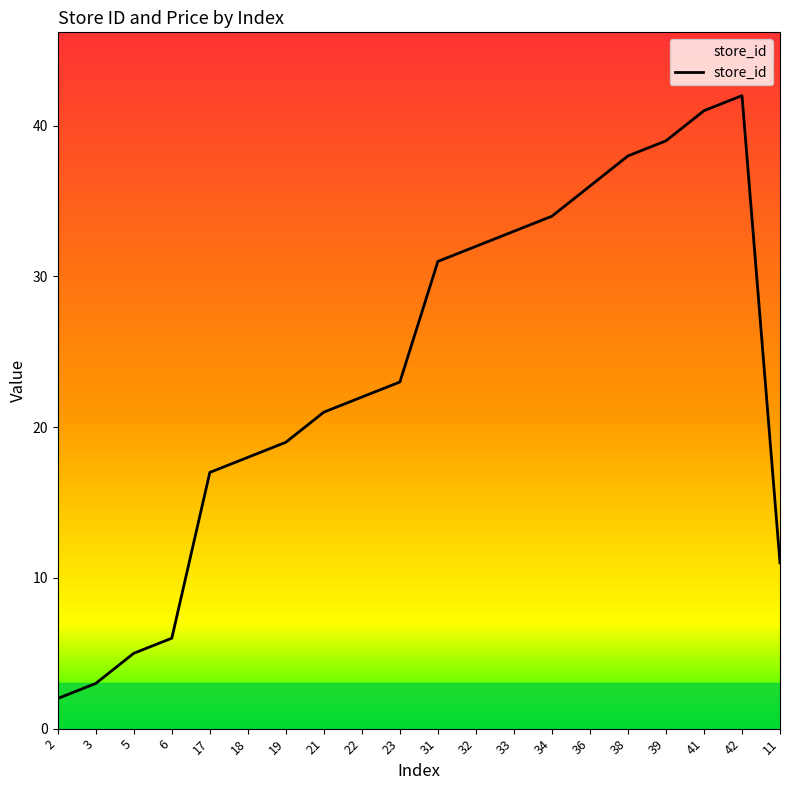

What value does the data have at 22, to the nearest 5?

20